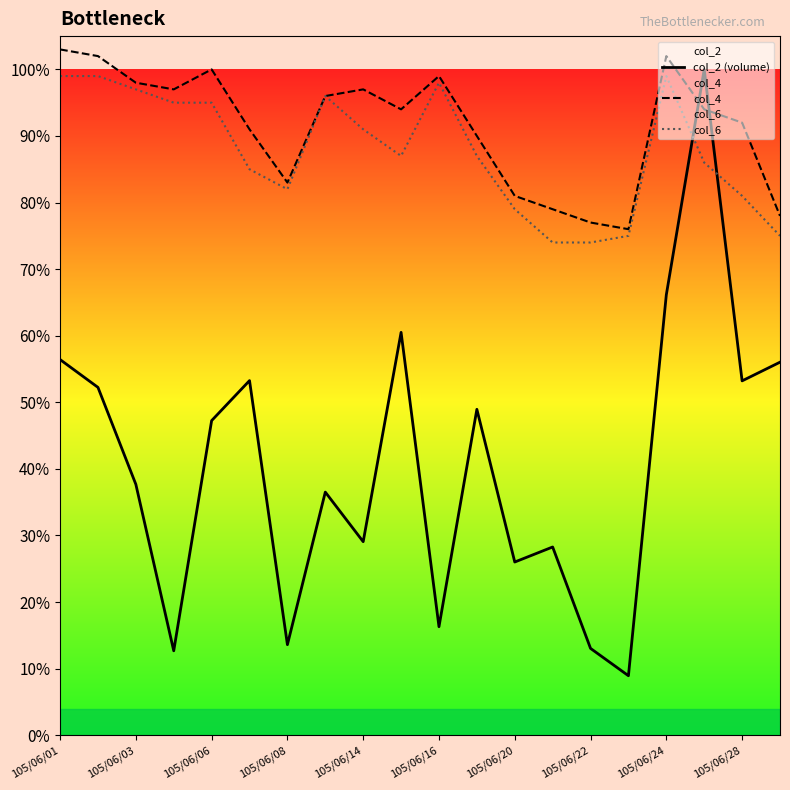

List the series in order of their peak value, highest first.

col_4, col_2 (volume), col_6